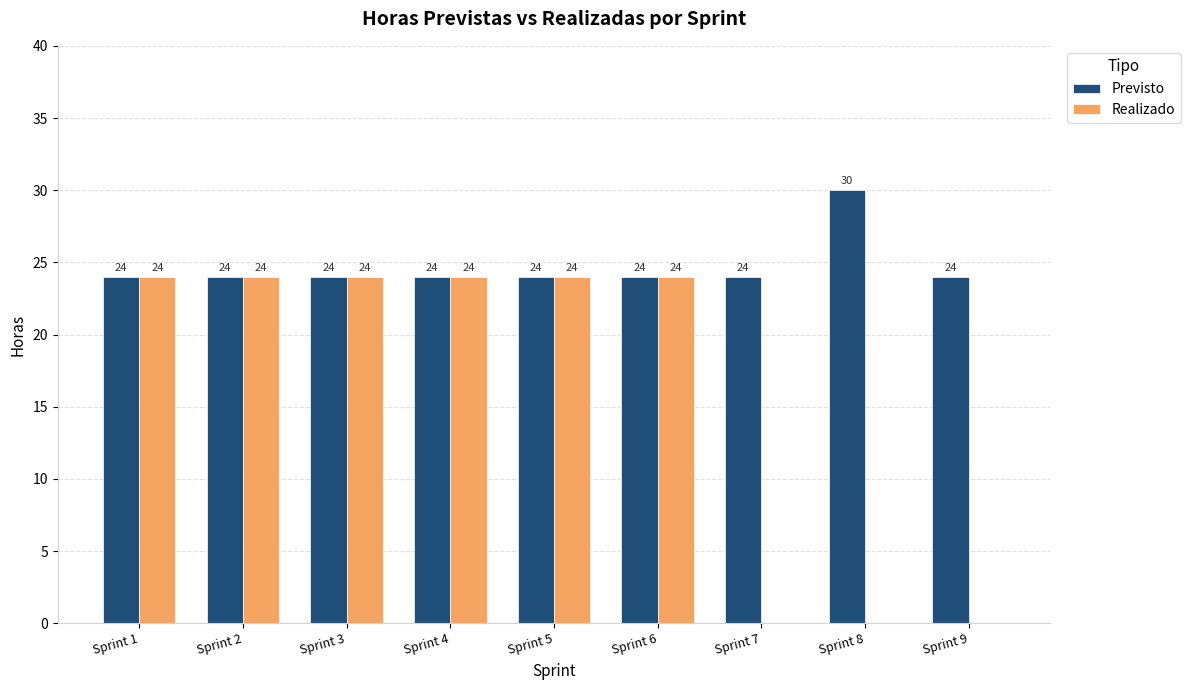

What is the sum of the Realizado values at Sprint 8 and Sprint 1?

24